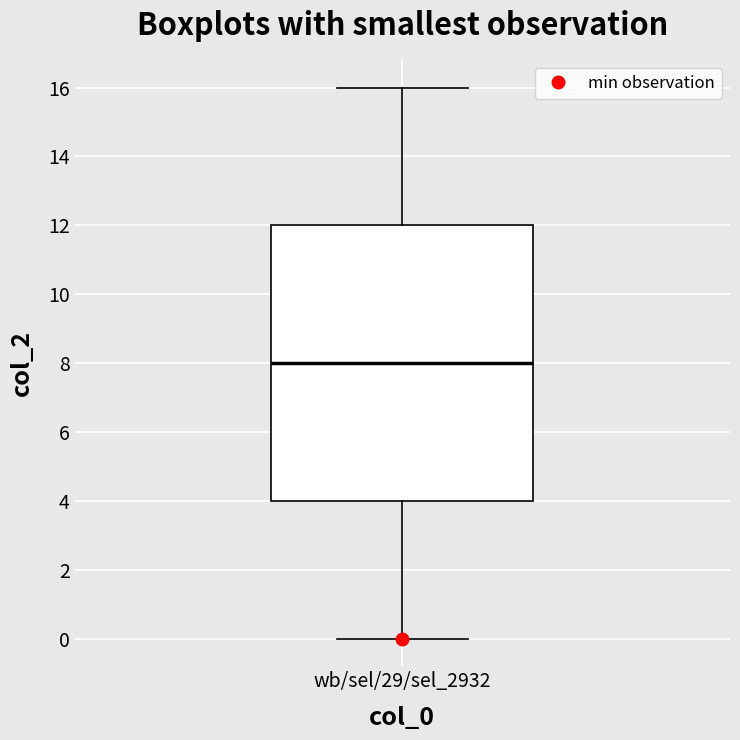

Read this box plot against the y-axis: the position of the median line, the range covered by the box, and the ends of both whiskers. The values are not printed on the chart, so give them approximately, as read against the axis.

median 8, box 4 to 12, whiskers 0 to 16